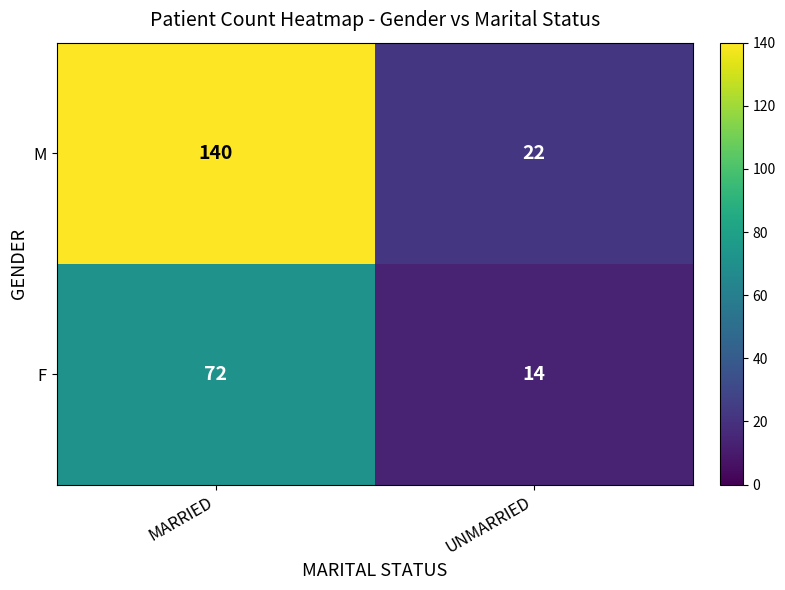

What is the minimum value shown in the chart?

14